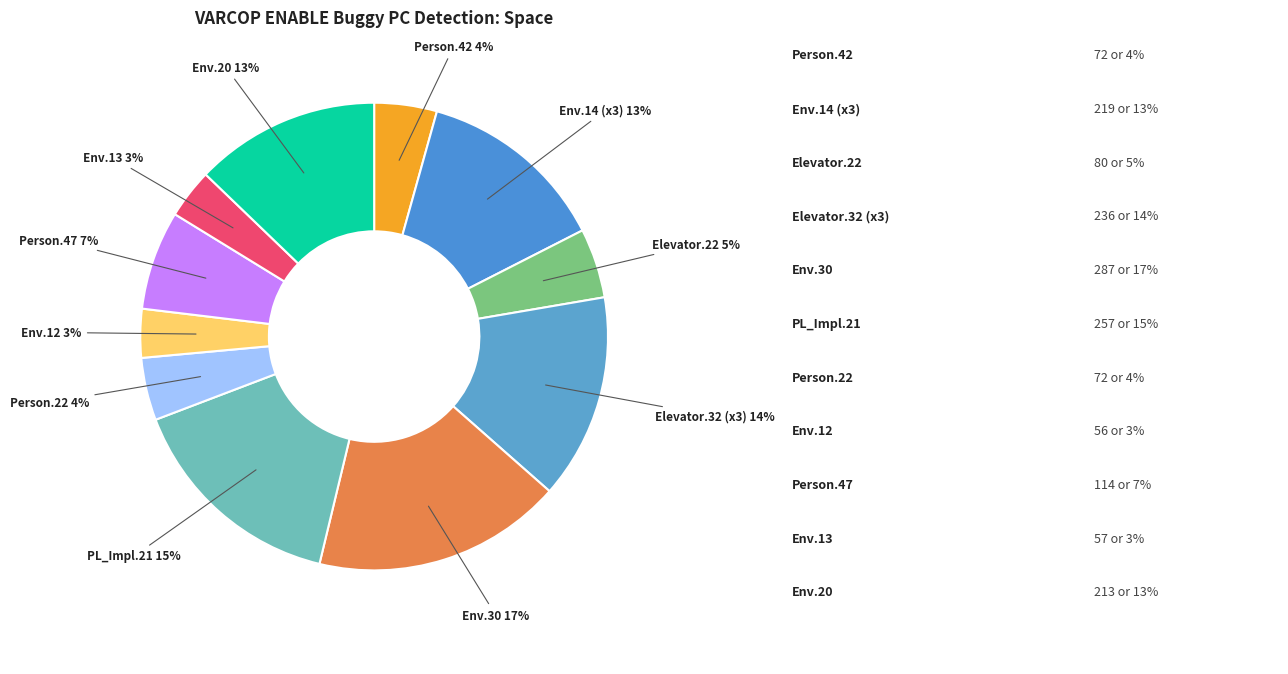

How many slices are in this pie chart?

11